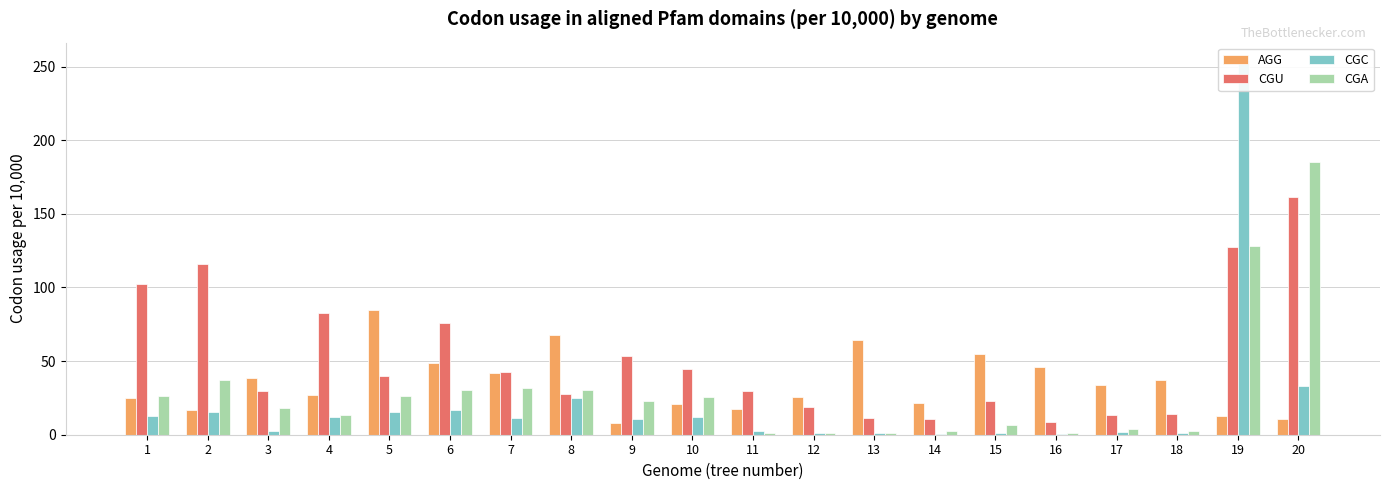

What is the difference between the highest and lowest values at 13?

63.0